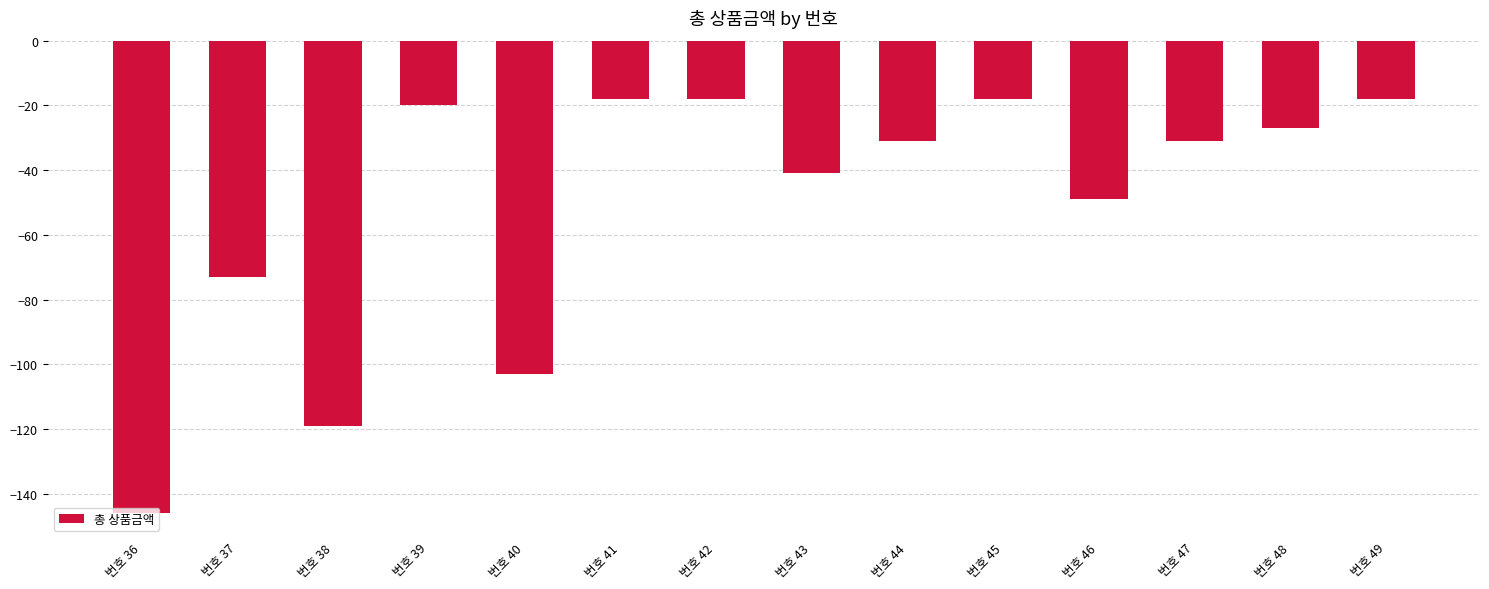

Is it true that the value at 번호 46 is -15?

False